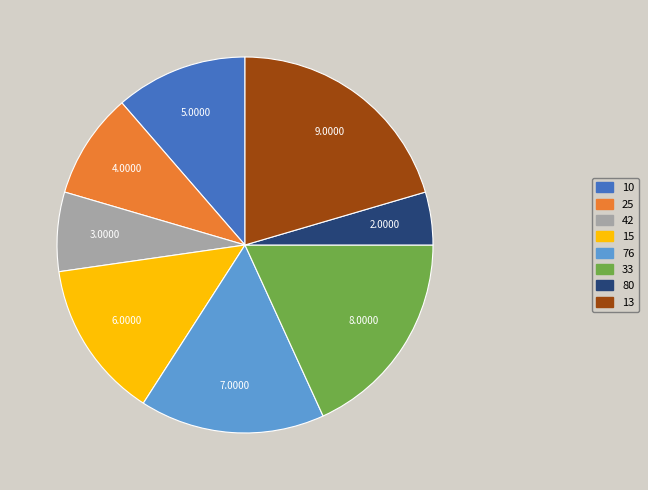

What is the smallest slice in the pie chart?

80